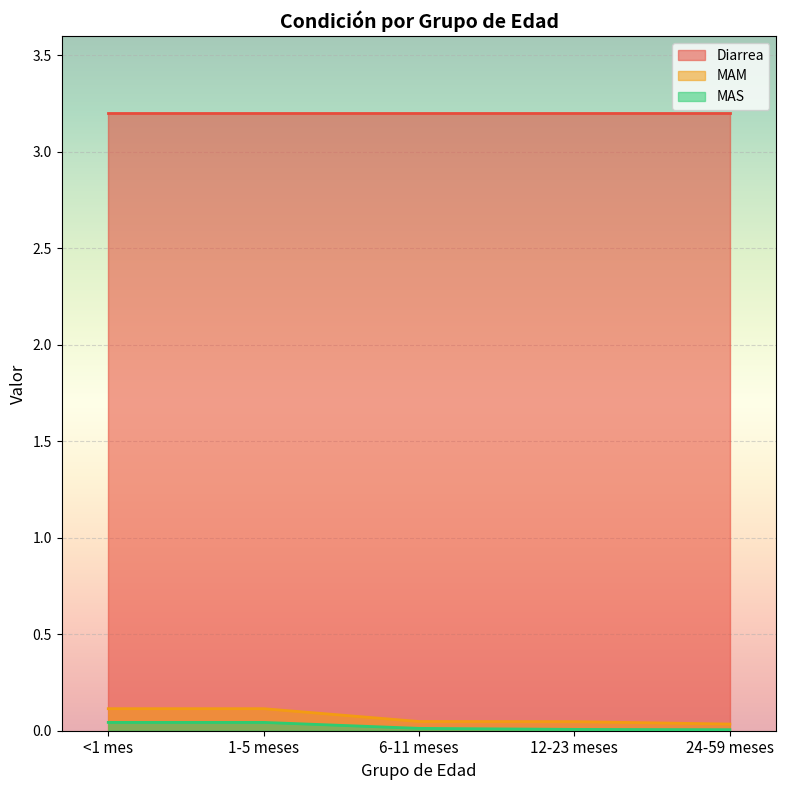

Is the value of Diarrea at <1 mes greater than the value of MAS at <1 mes?

Yes